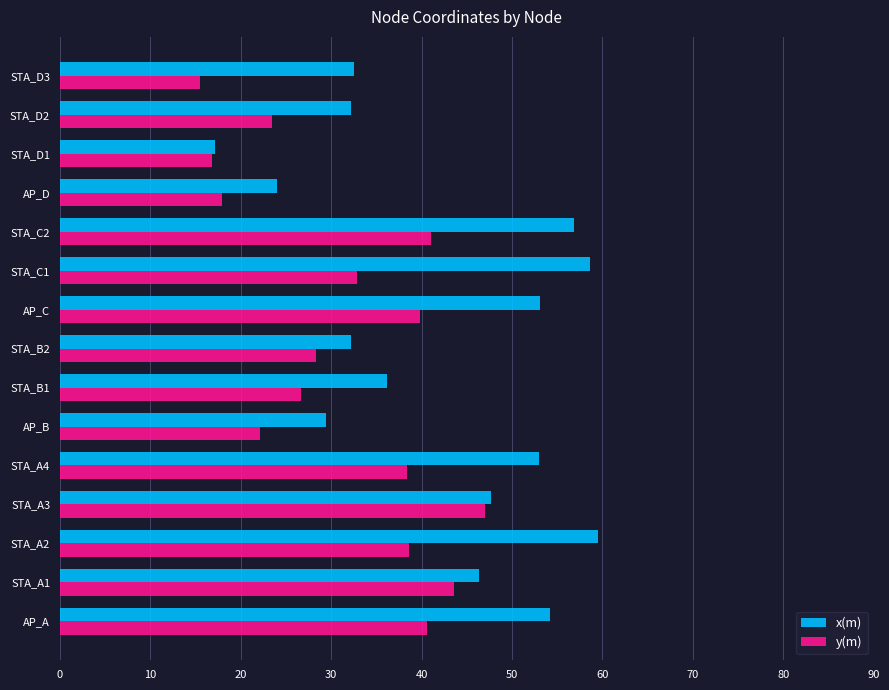

Is the value of x(m) at STA_A1 greater than the value of y(m) at AP_A?

Yes